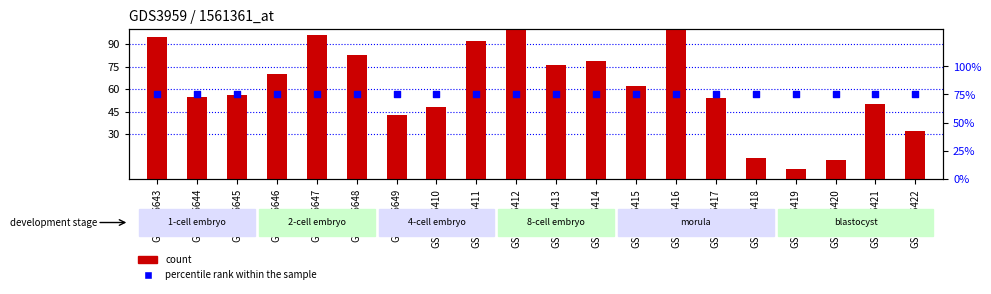

Which series reaches the minimum Y coordinate?

count